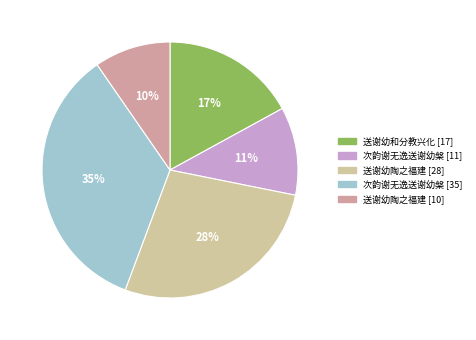

Count the number of slices in the pie.

5